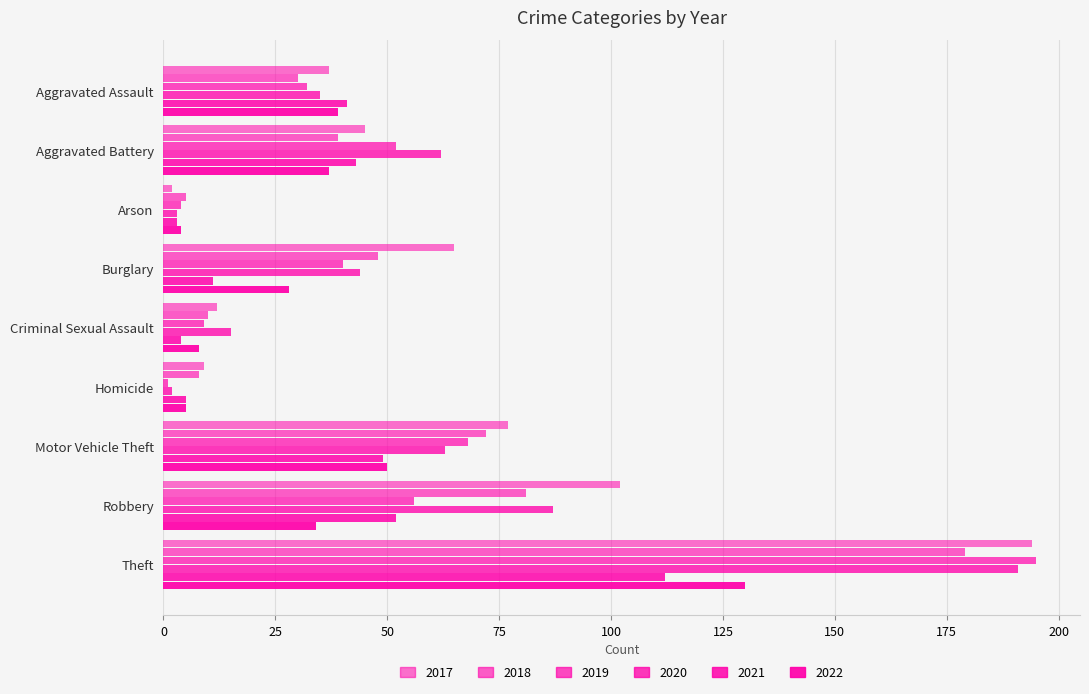

What is the average value of the 2017 series?

60